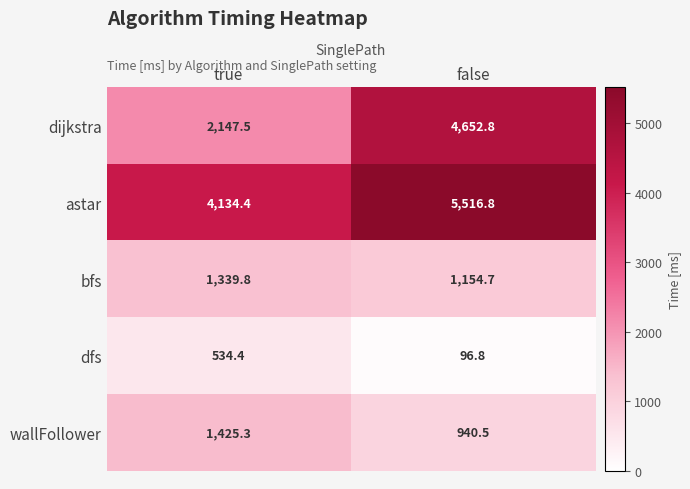

What is the difference between the maximum and minimum values in the dijkstra series?

2505.3